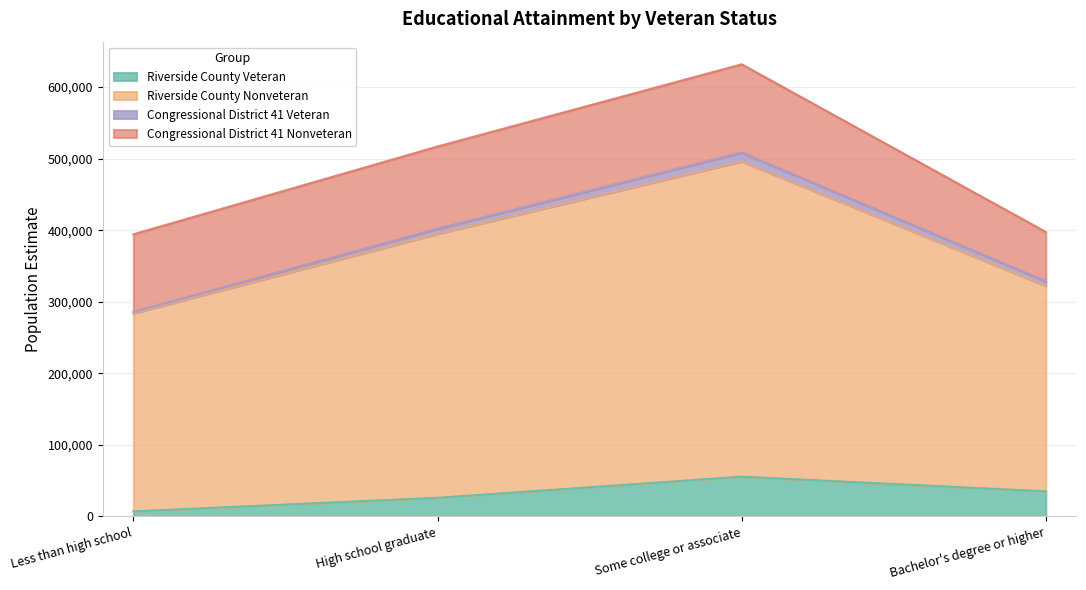

Which series has the widest spread of values?

Riverside County Nonveteran